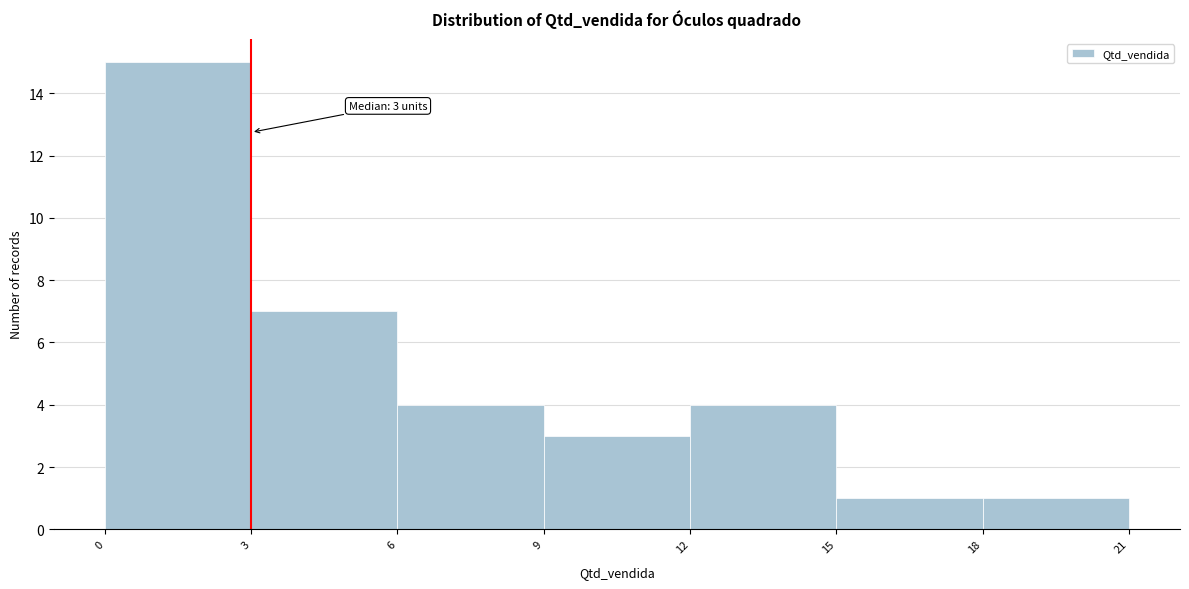

Over which range of the x-axis is the bar tallest?

0 to 3